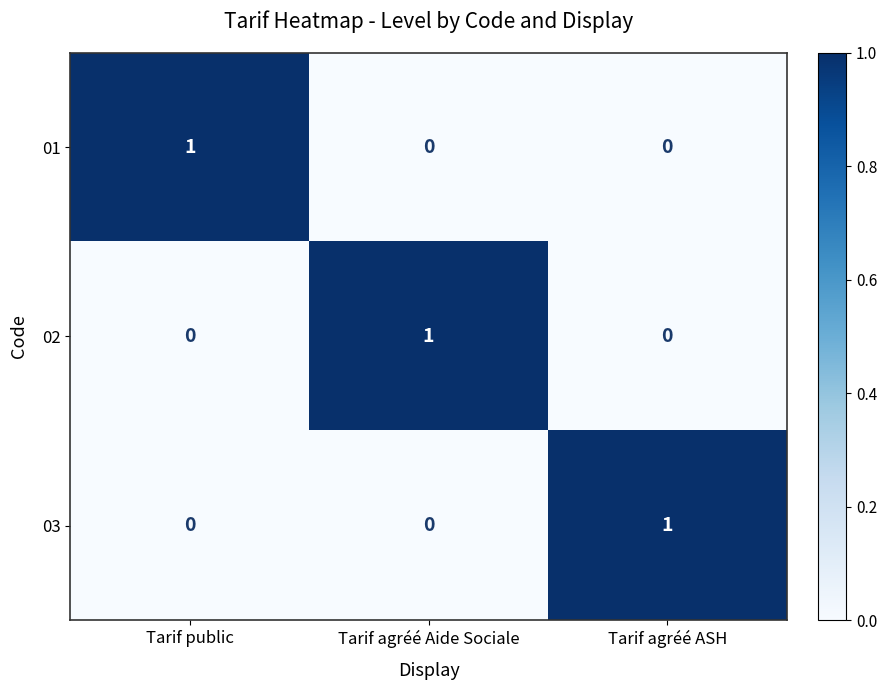

Which category has the highest value in the 01 series?

Tarif public